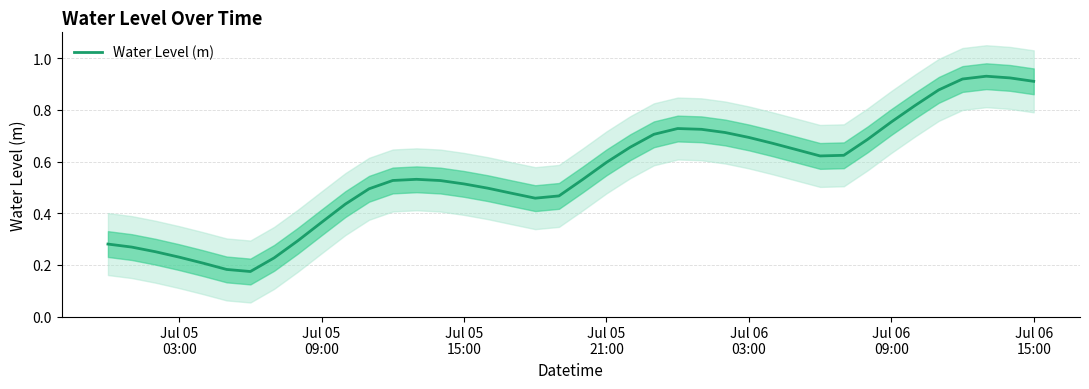

The chart shows a value of 0.4 at Jul 06 03:00. True or false?

False